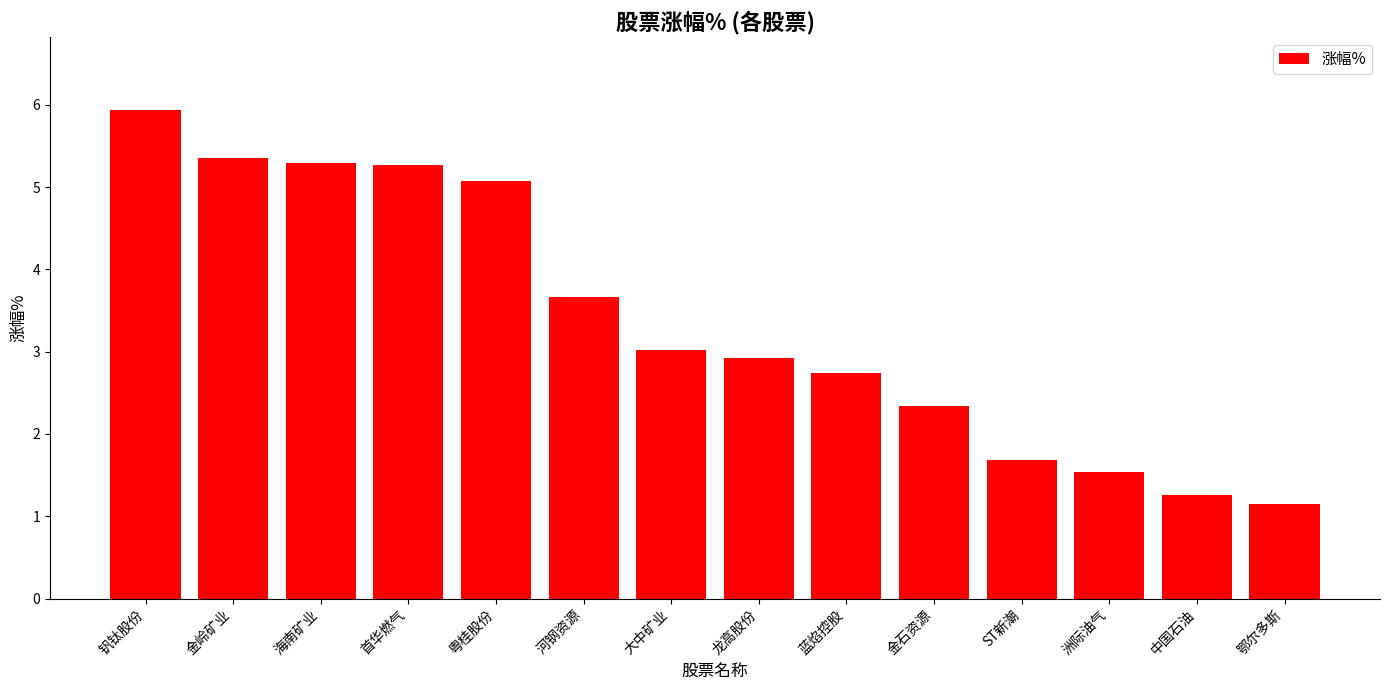

What position from the right is 鄂尔多斯?

1